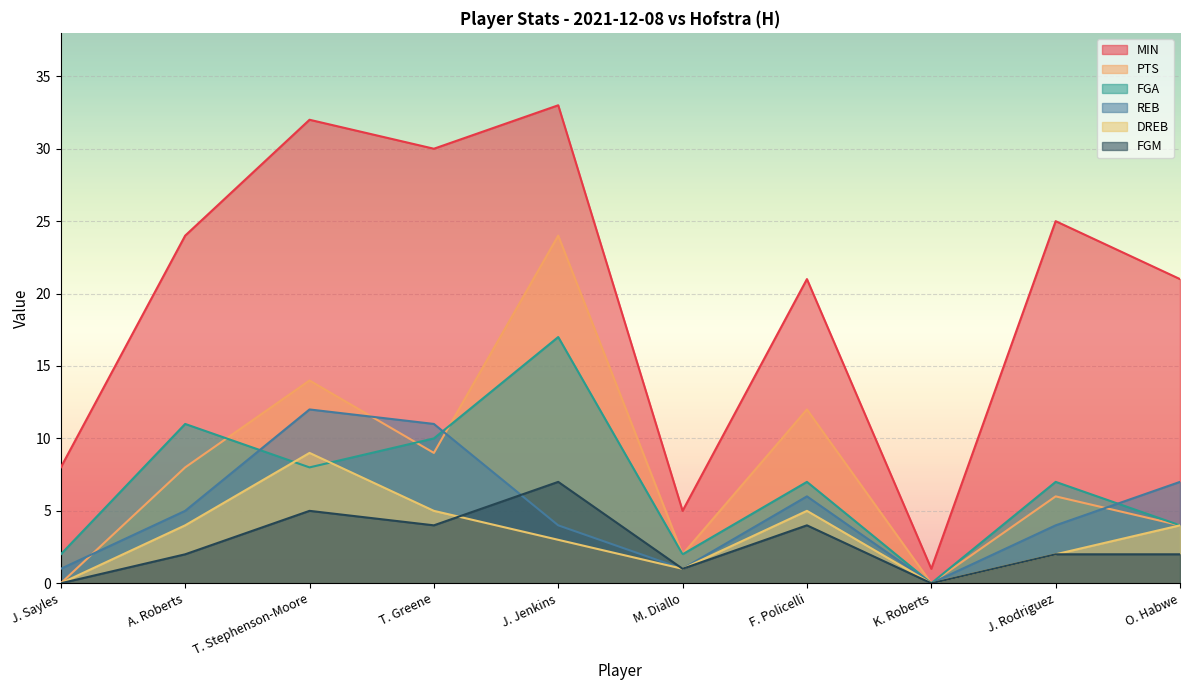

The DREB series shows 2 at J. Rodriguez. True or false?

True